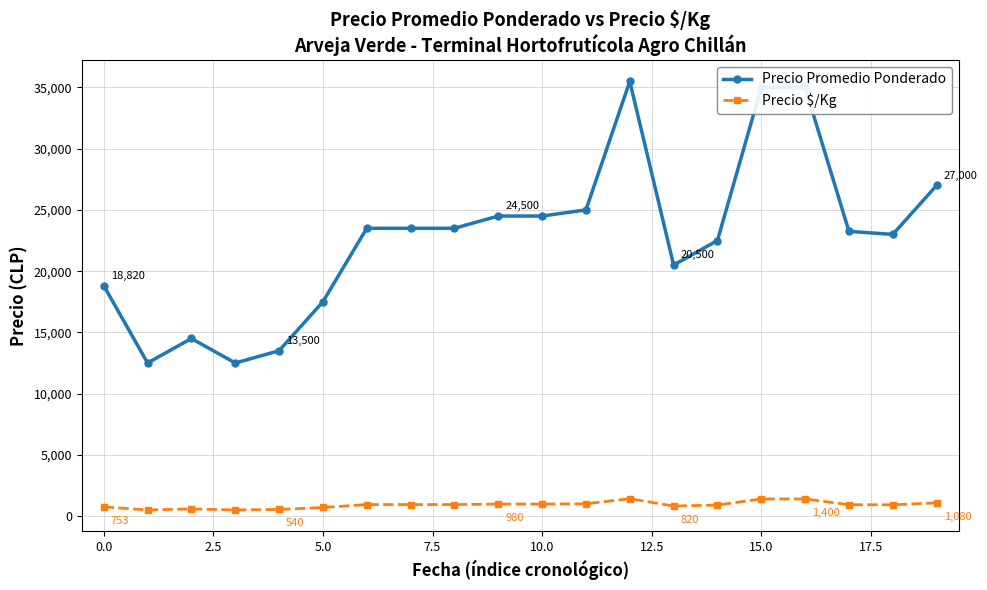

Which series has the largest total across all categories?

Precio Promedio Ponderado